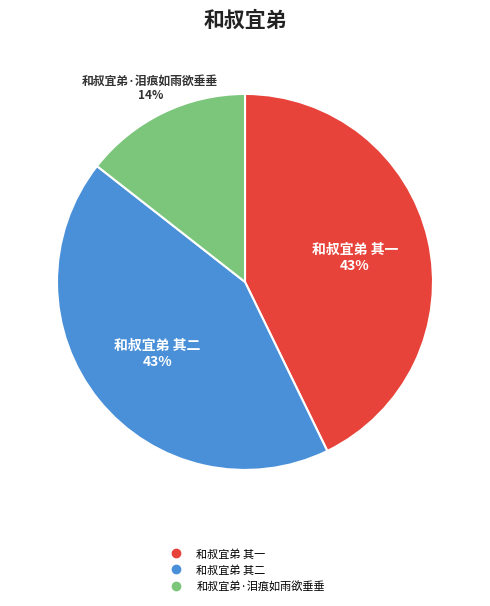

Do 和叔宜弟 其一 and 和叔宜弟 其二 together represent more than half of the pie?

Yes